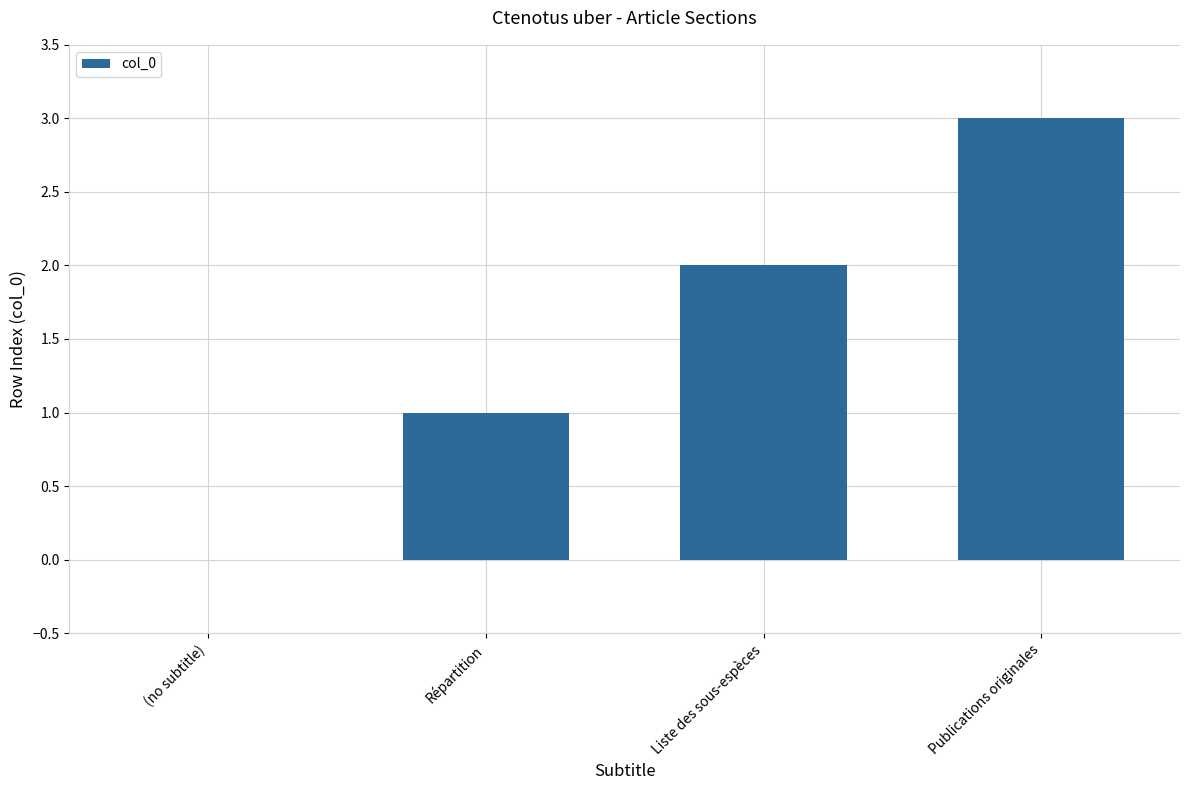

Reading left to right, transcribe all the data shown in this chart.

0	1	2	3